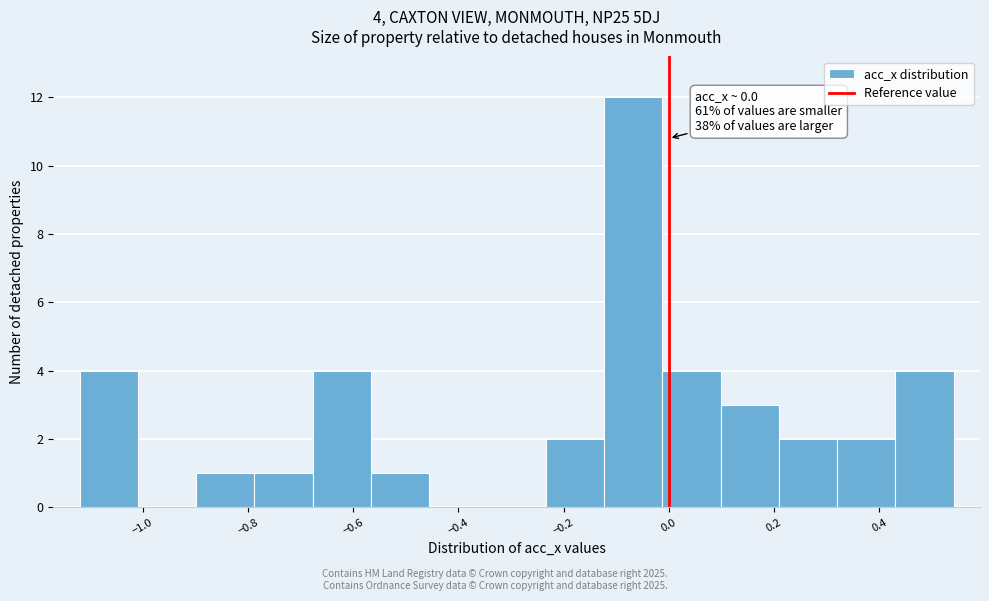

Over which range of the x-axis is the bar tallest?

-0.12 to -0.02